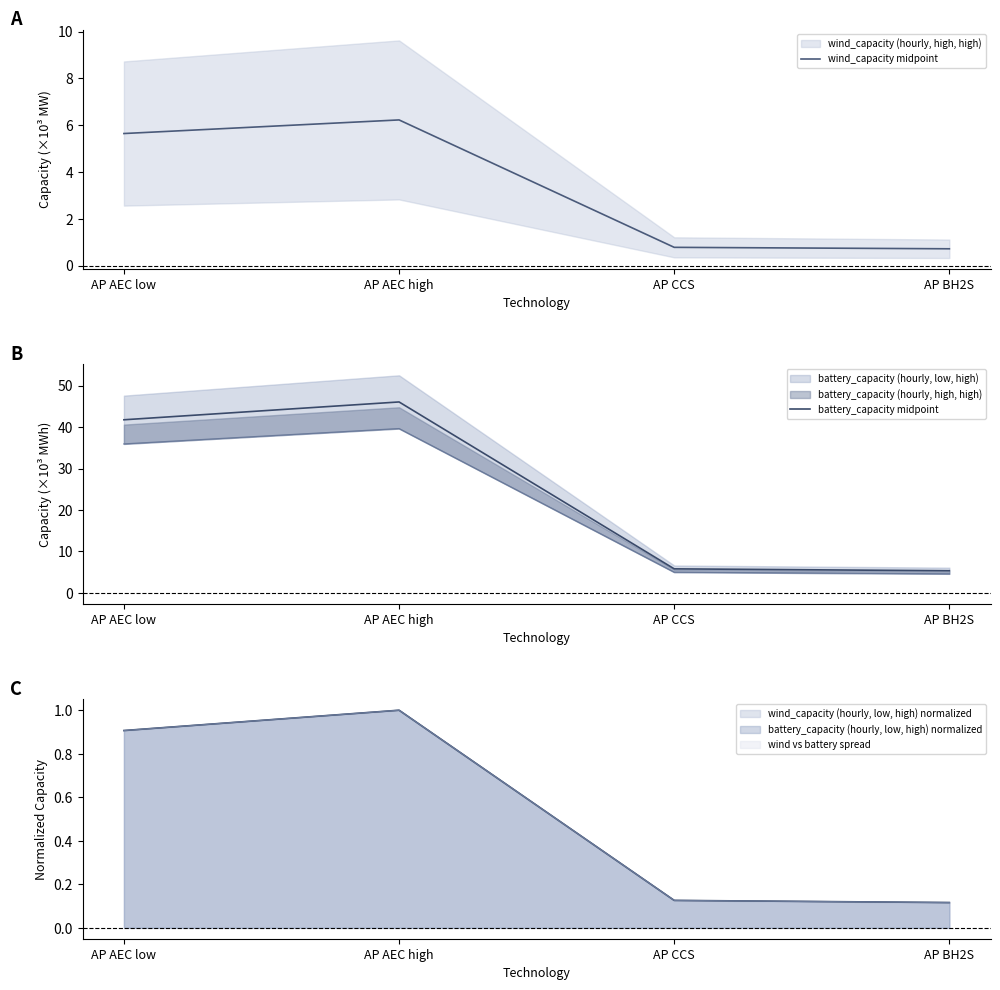

What is the difference between the second highest and minimum values in the battery_capacity midpoint series?

36.4